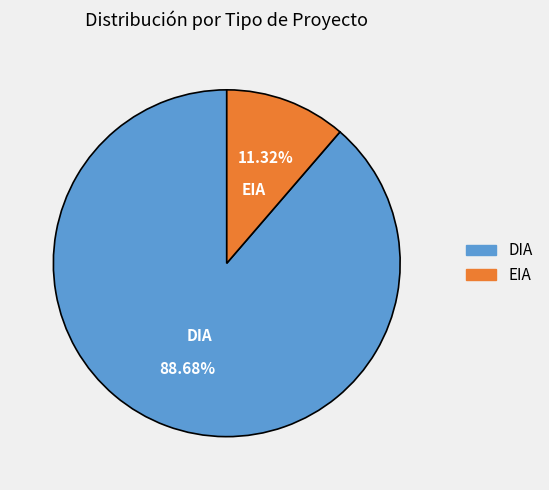

How many segments does this pie chart have?

2